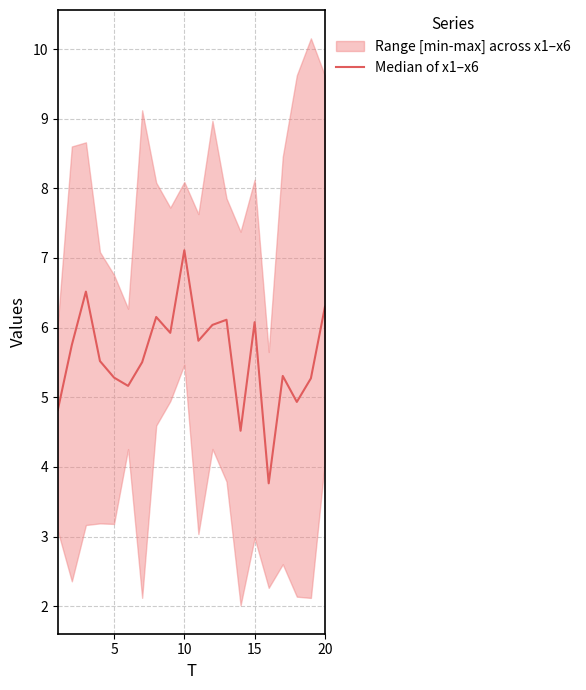

The chart shows a value of 9.3 at 5. True or false?

False